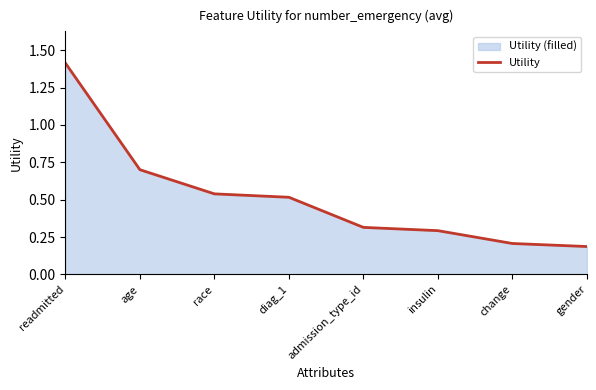

What is the label of the 4th point from the left?

diag_1